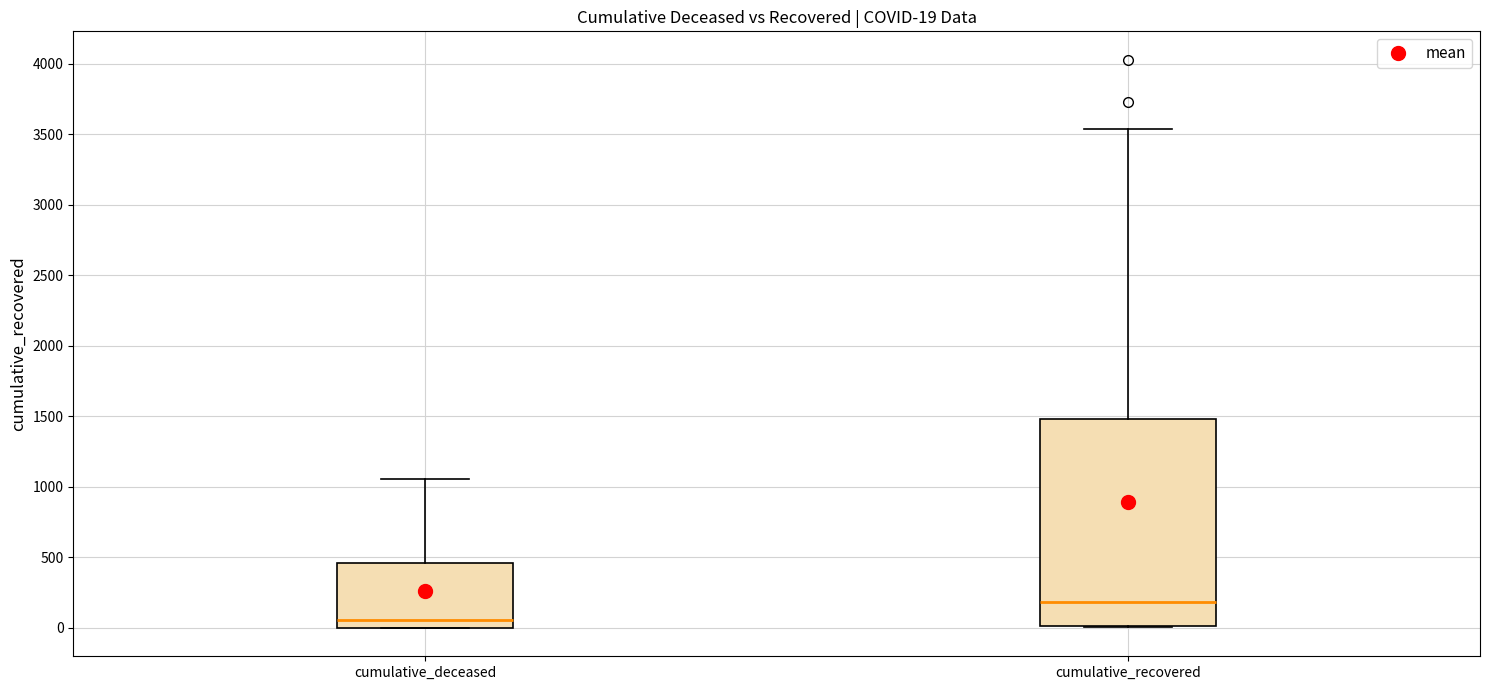

Comparing the boxes themselves (not the whiskers), which one is the tallest?

cumulative_recovered